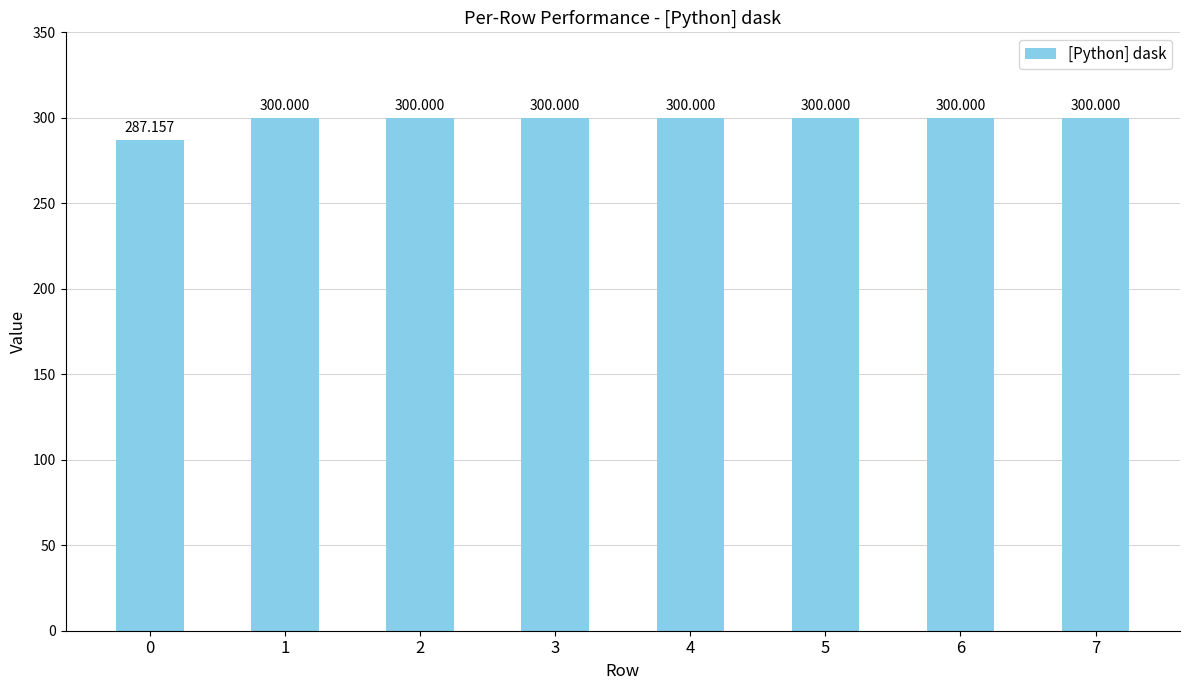

What is the value of the 7th bar from the left?

300.0